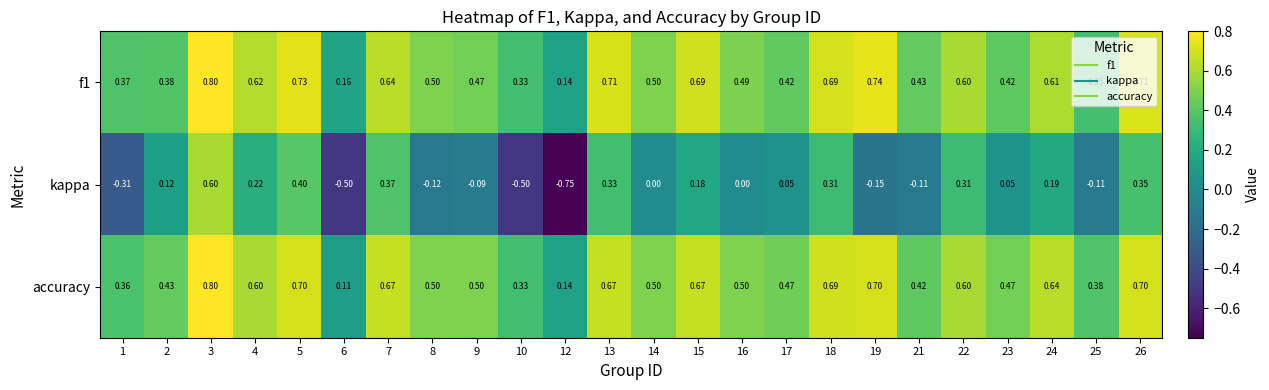

Which series changed the most between 8 and 22?

kappa